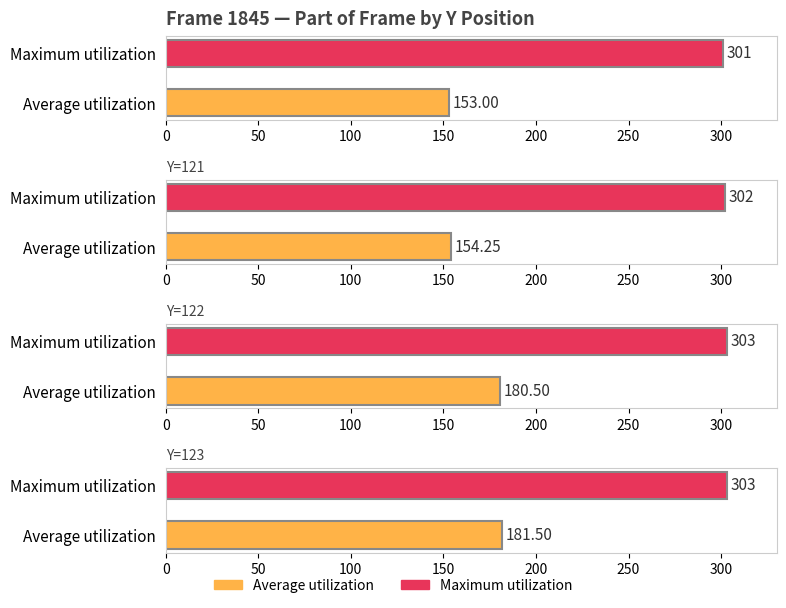

How many series are shown in this chart?

2